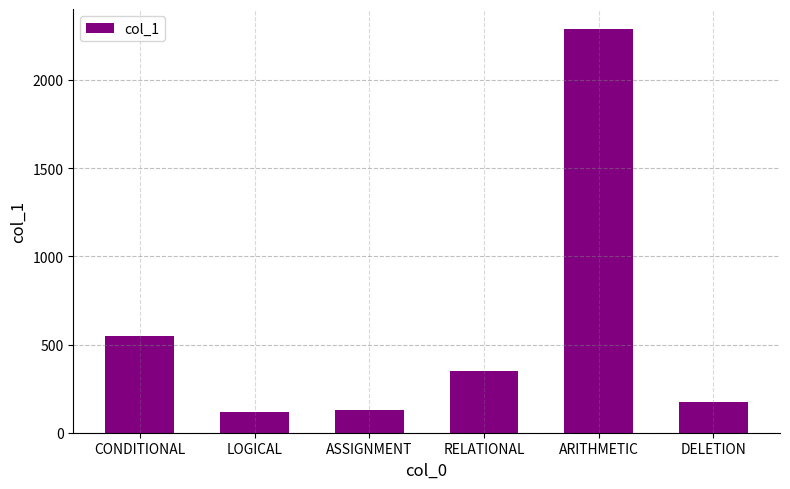

Which has a higher value, RELATIONAL or ASSIGNMENT?

RELATIONAL